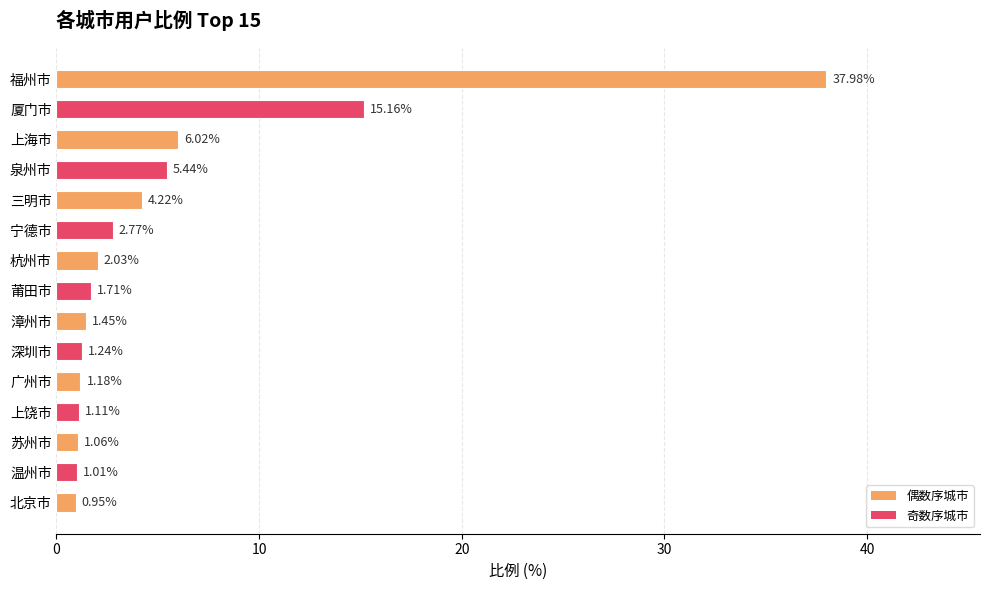

Which label corresponds to the smallest value in the chart?

北京市